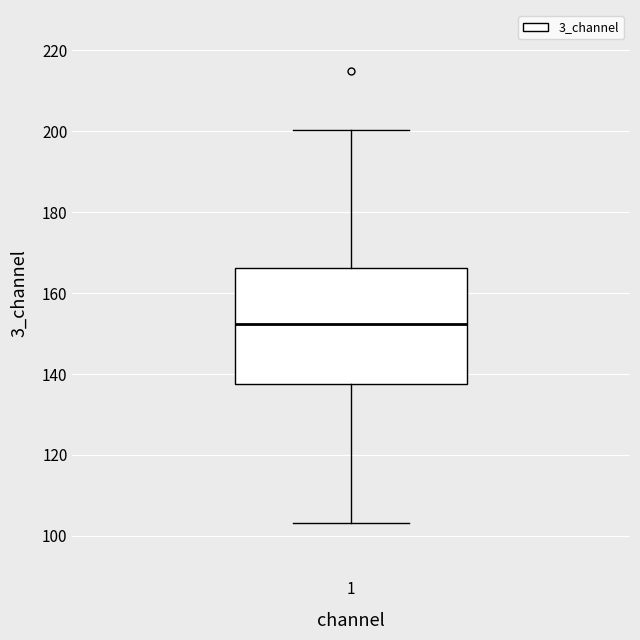

Read this box plot against the y-axis: the position of the median line, the range covered by the box, and the ends of both whiskers. The values are not printed on the chart, so give them approximately, as read against the axis.

median 152, box 138 to 166, whiskers 104 to 200